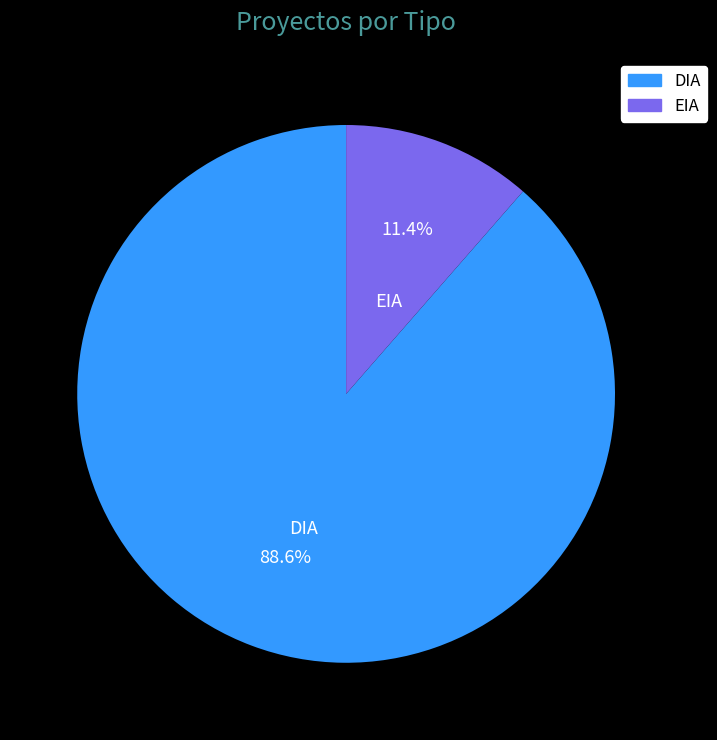

What is the majority slice?

DIA